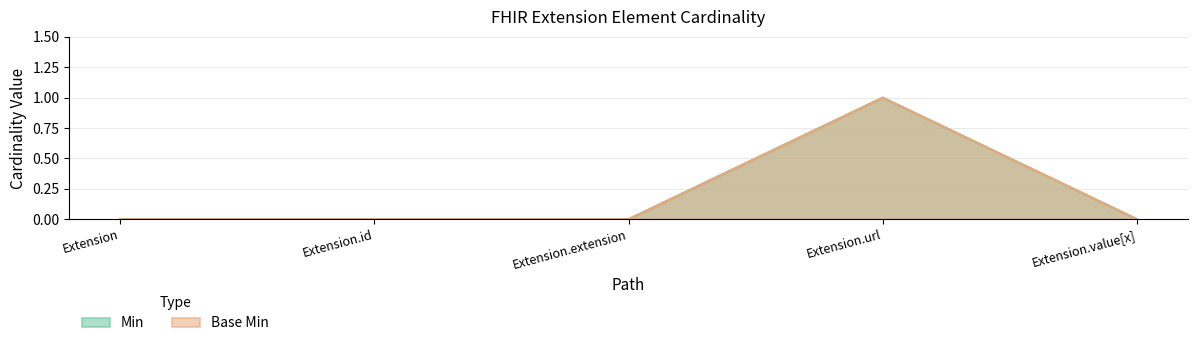

Is it true that Min equals 1 at Extension.url?

True